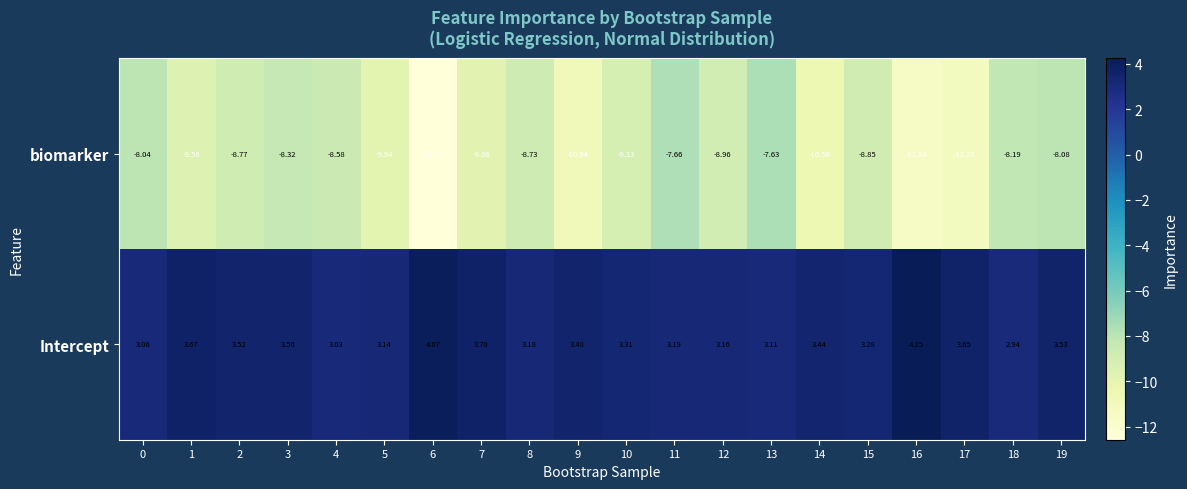

List the series in order of their peak value, highest first.

Intercept, biomarker